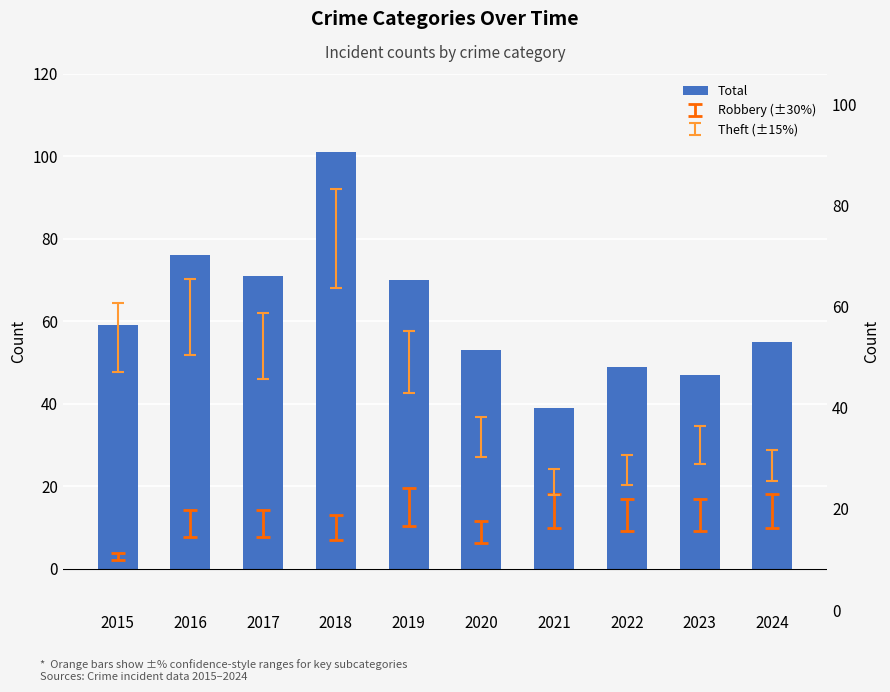

Rank the categories by value from highest to lowest.

2018, 2016, 2017, 2019, 2015, 2024, 2020, 2022, 2023, 2021